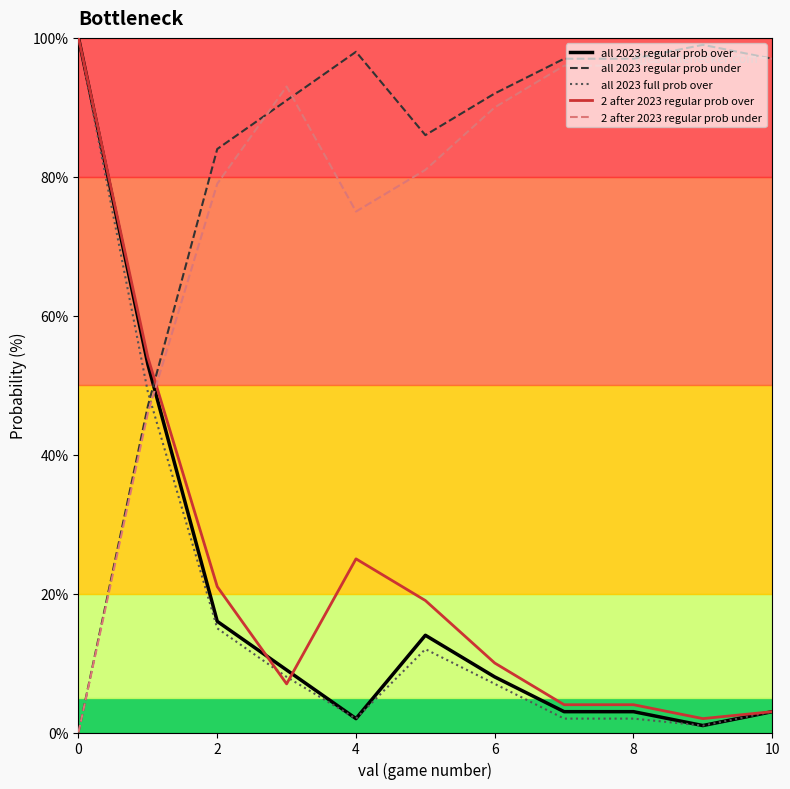

What is the maximum value shown in the chart?

100